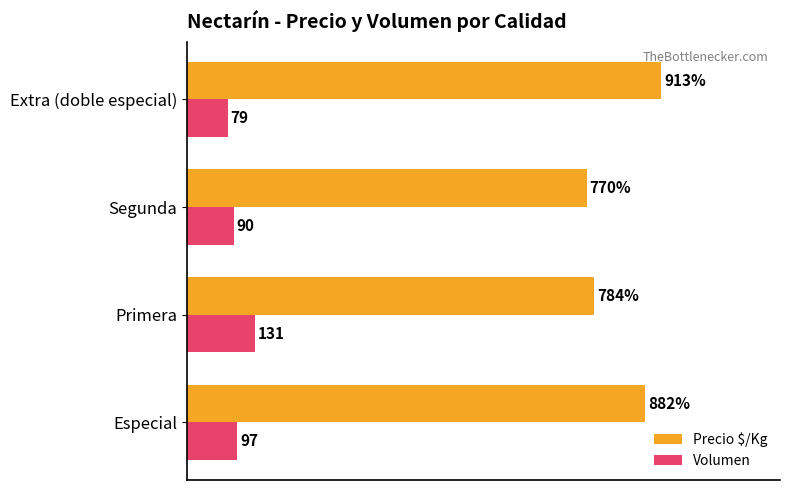

Which series has the widest spread of values?

Precio $/Kg